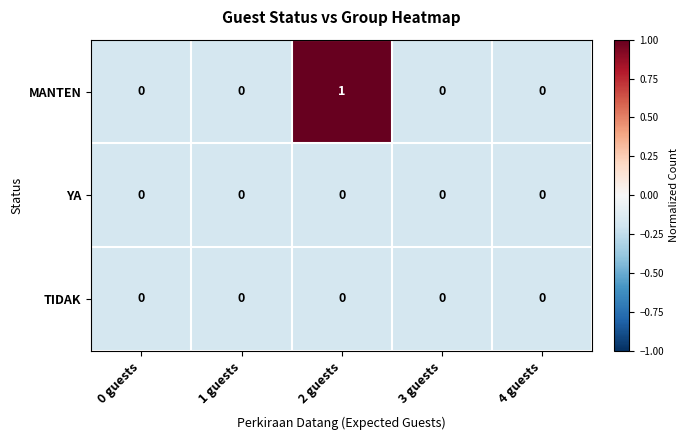

The value of TIDAK at 3 guests is 0. True or false?

True